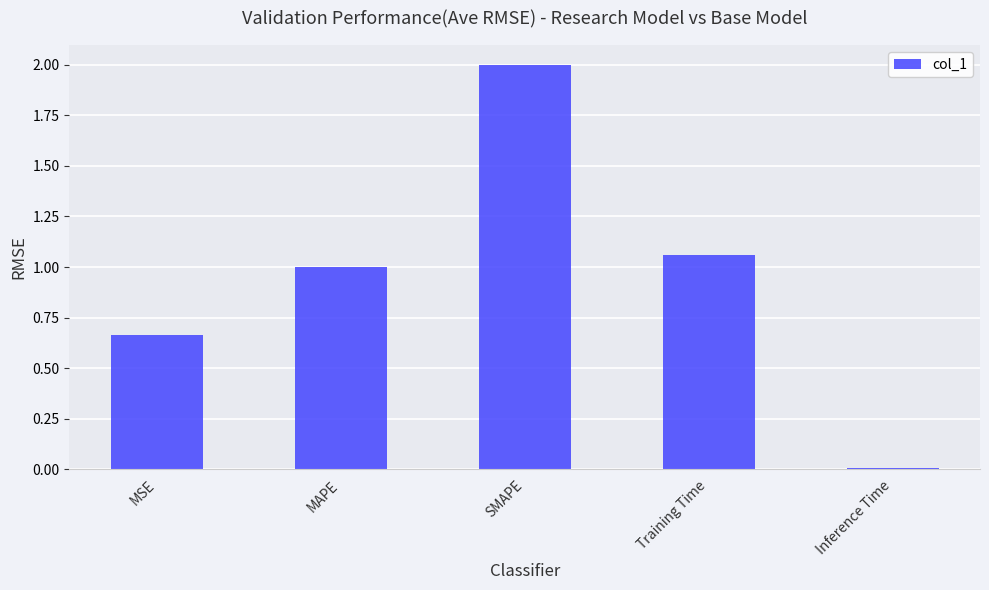

What is the maximum value shown in the chart?

2.0